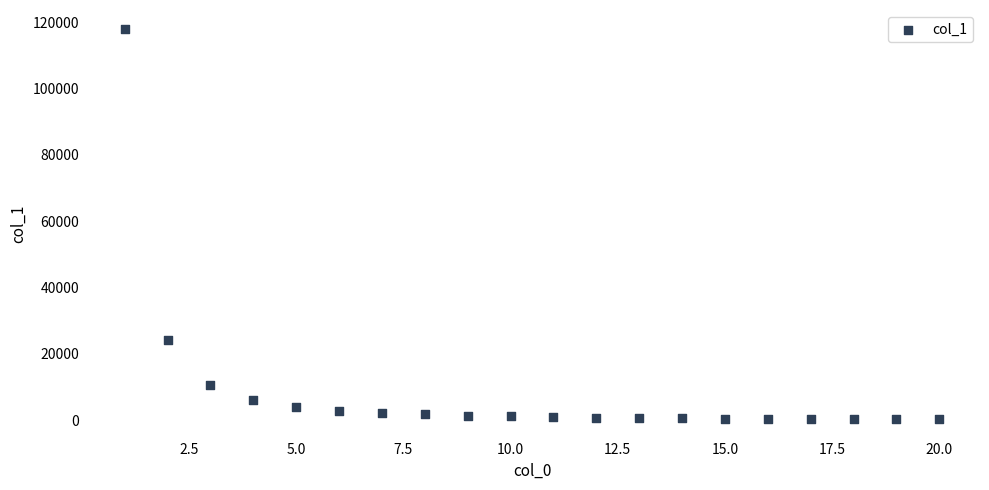

What Y value in the scatter plot is closest to 59057?

24222